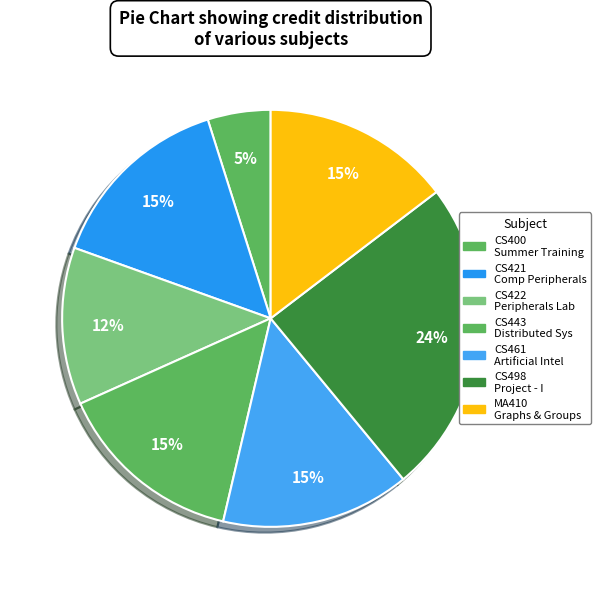

Rank the categories by value from lowest to highest.

CS400 Summer Training, CS422 Peripherals Lab, CS421 Computer Peripherals, CS443 Distributed Systems, CS461 Artificial Intelligence, MA410 Graphs Groups Network, CS498 Project - I